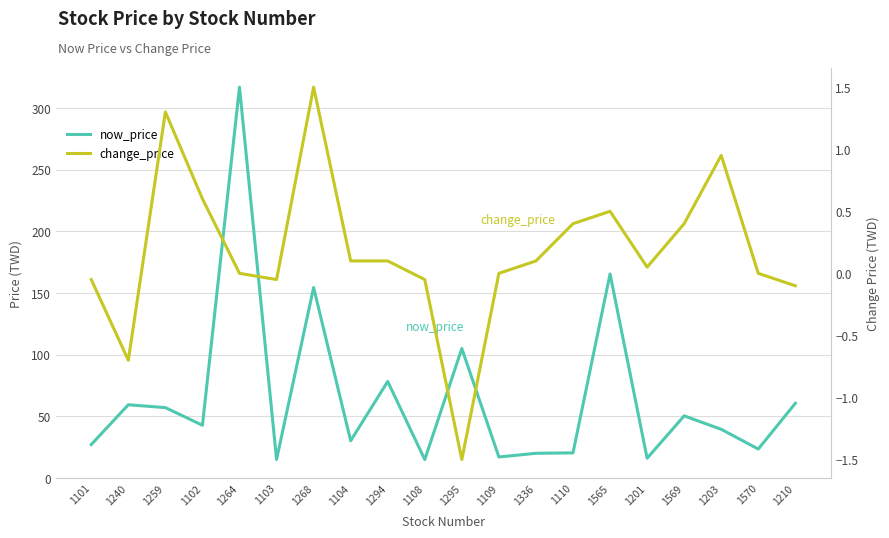

Which series changed the most between 1565 and 1570?

now_price